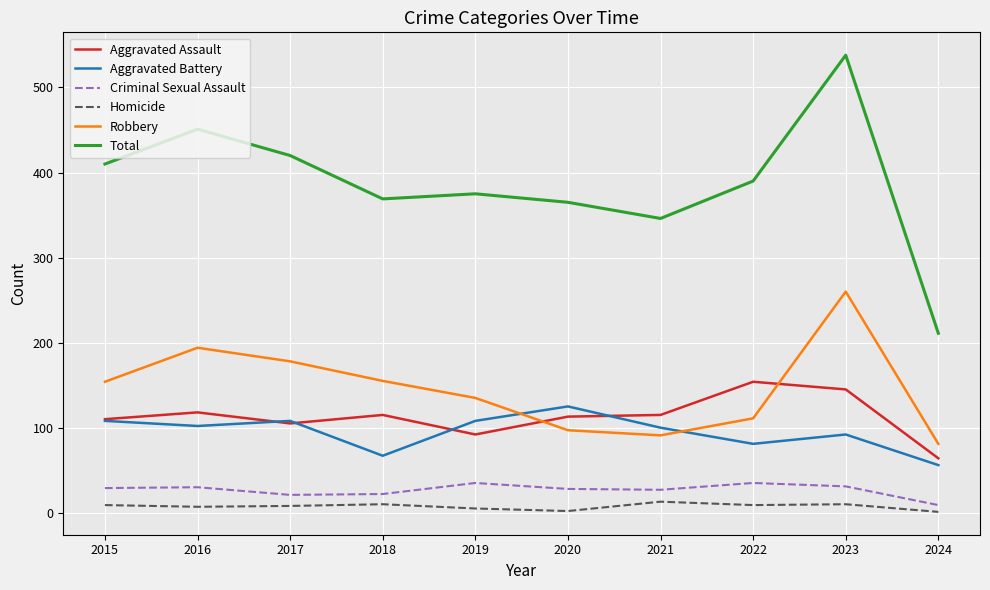

Where does the Aggravated Battery series first go above 102?

2015